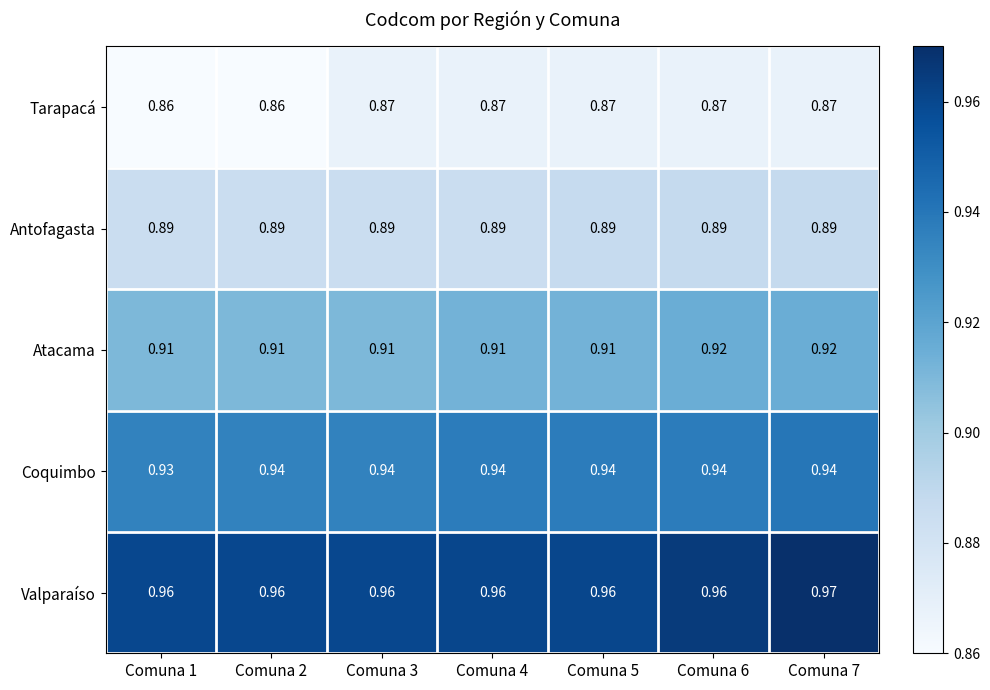

At Comuna 2, list the series in order from smallest to largest.

Tarapacá, Antofagasta, Atacama, Coquimbo, Valparaíso